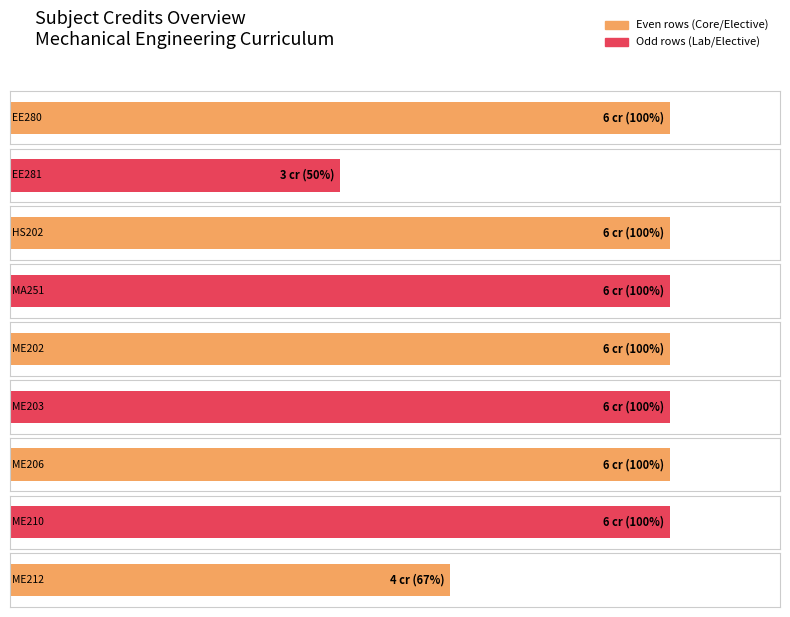

Does the chart contain stacked bars?

No